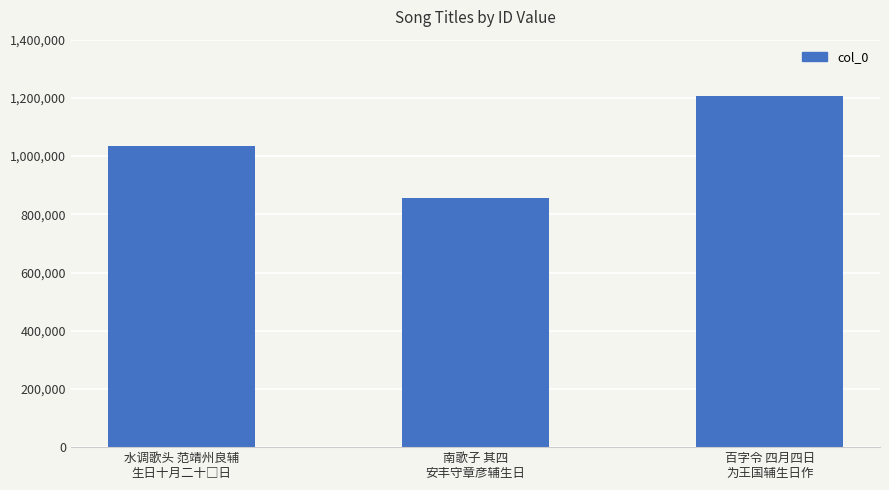

What is the label of the 2nd bar from the left?

南歌子 其四
安丰守章彦辅生日